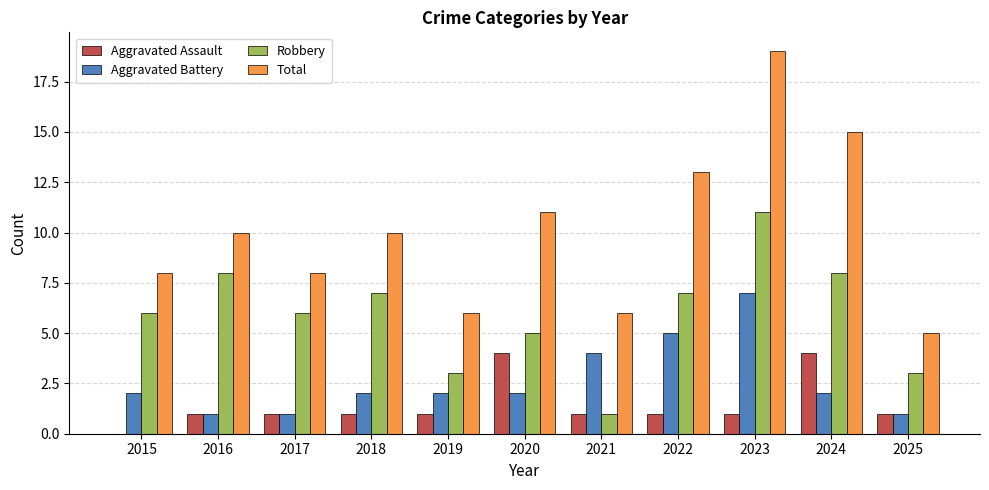

Is it true that Total equals 3 at 2021?

False